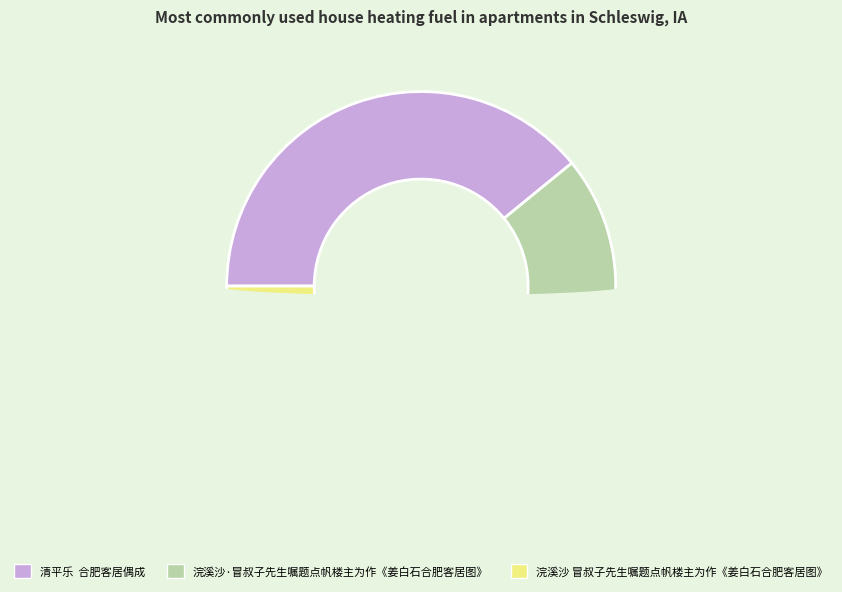

Approximately how many times larger is the value at 浣溪沙 冒叔子先生嘱题点帆楼主为作《姜白石合肥客居图》 compared to 清平乐 合肥客居偶成?

0.9